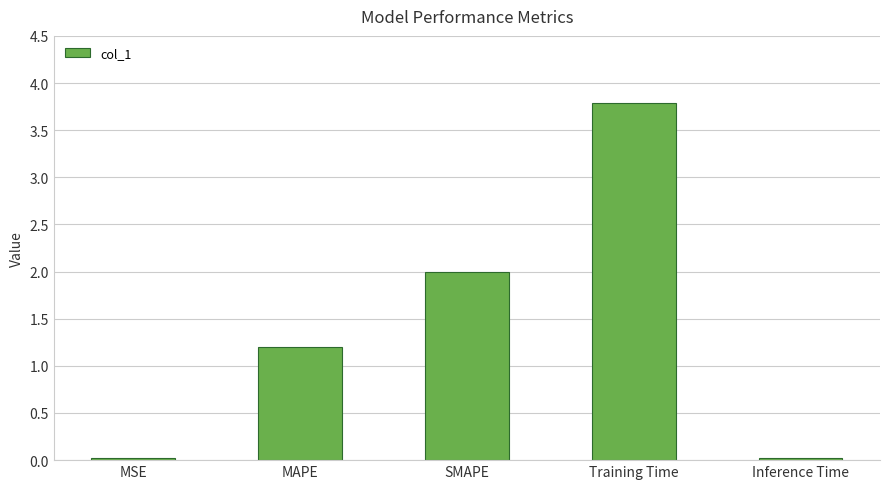

Where does the data first go above 1?

MAPE